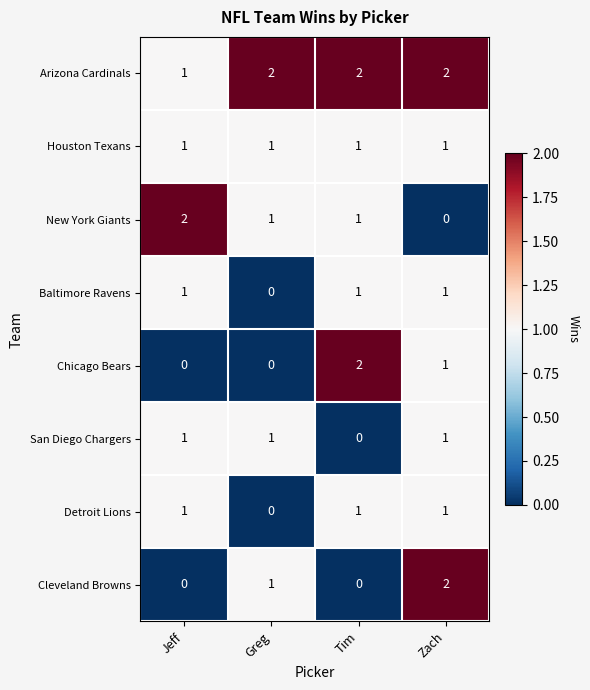

Between Jeff and Tim, which series saw the biggest shift?

Chicago Bears